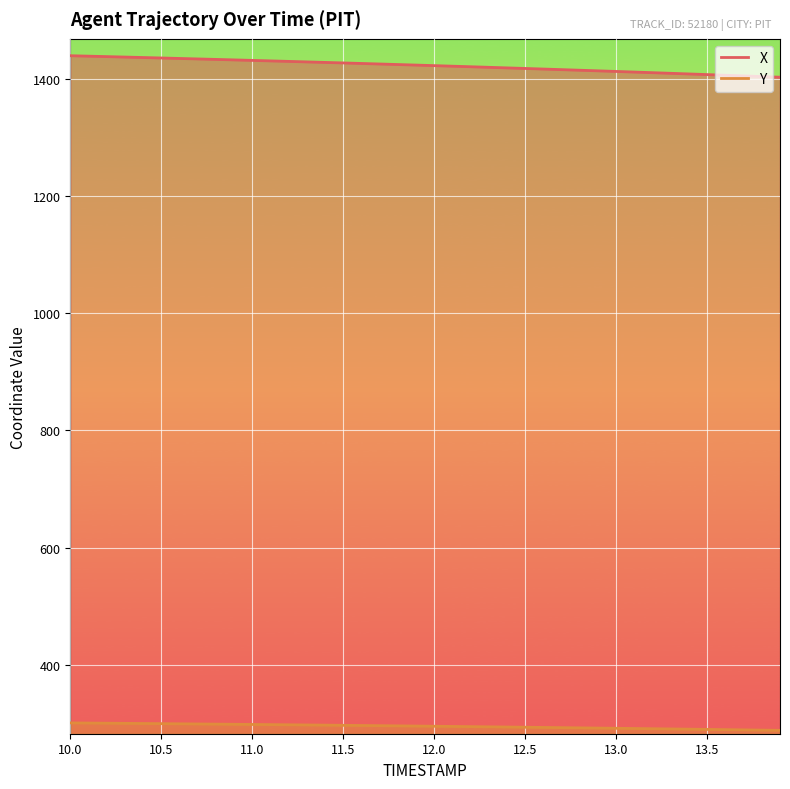

At which label is Y closest to 294?

12.5